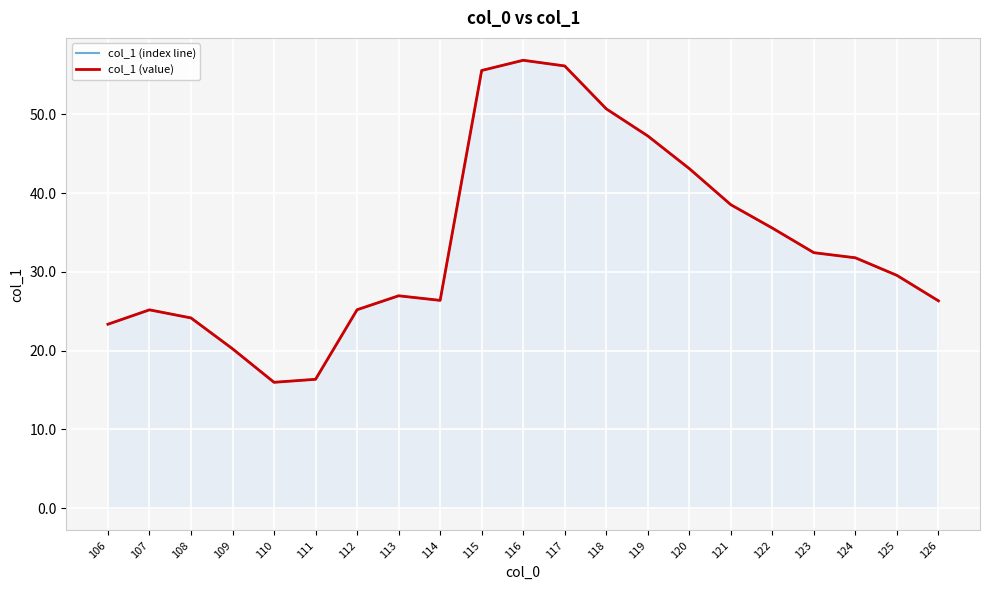

At which category does col_1 (value) reach its first local valley?

110